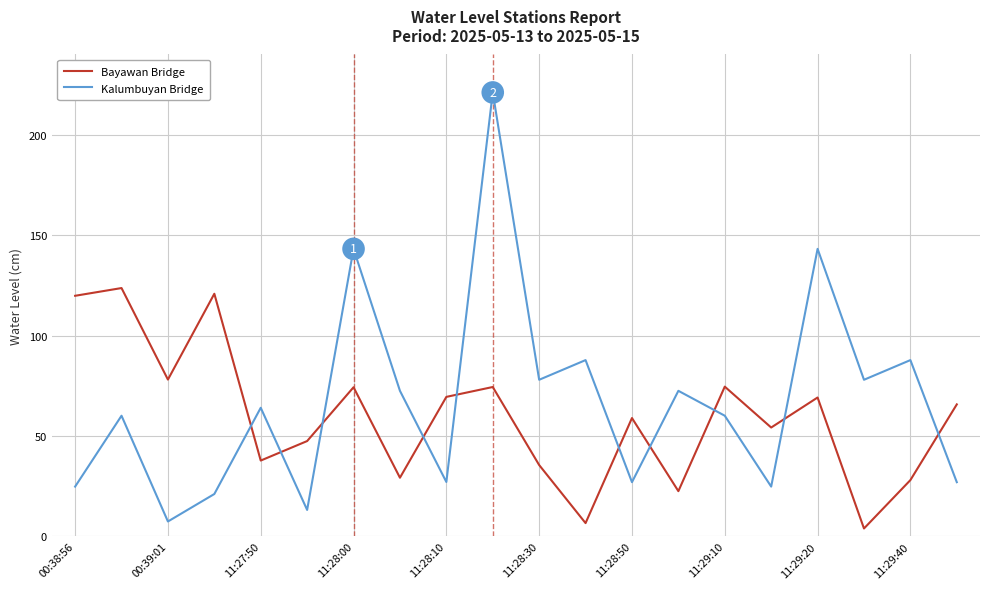

How many lines are shown in the chart?

2